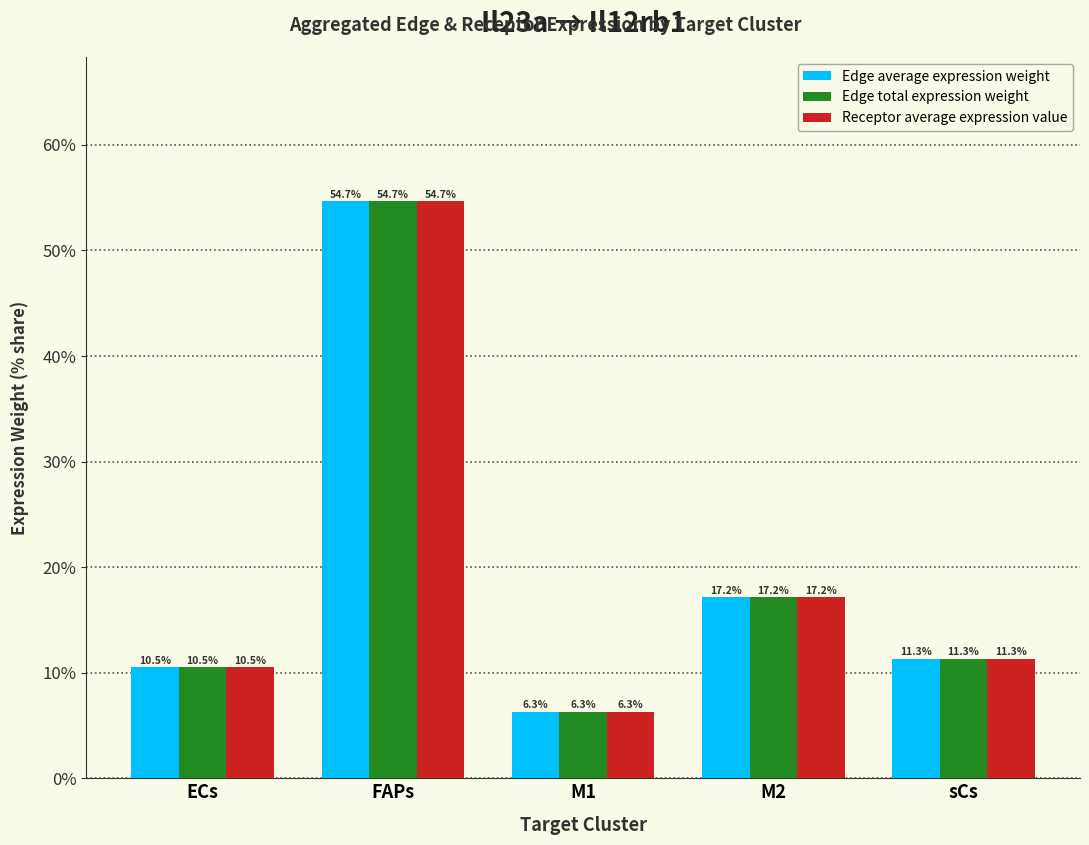

Which category has the highest value in the Edge total expression weight series?

FAPs